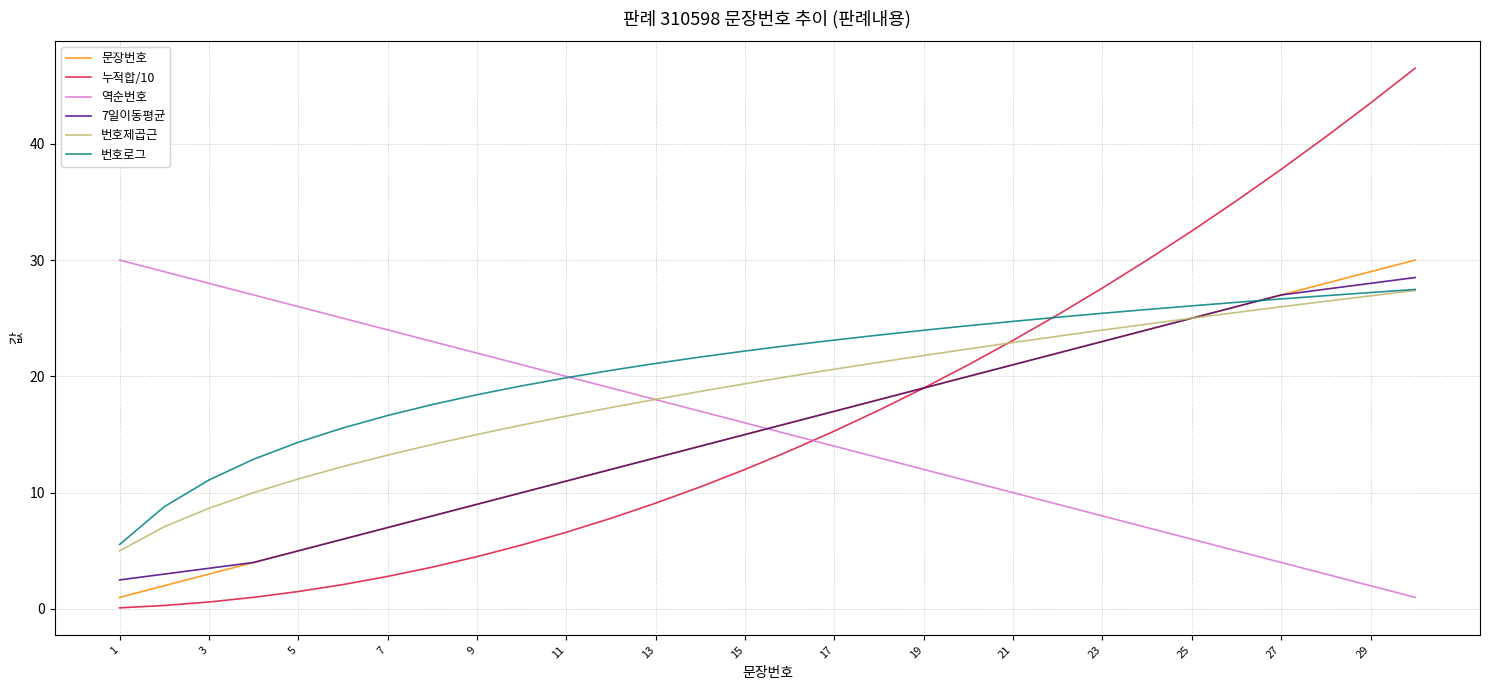

Which series has the widest spread of values?

누적합/10